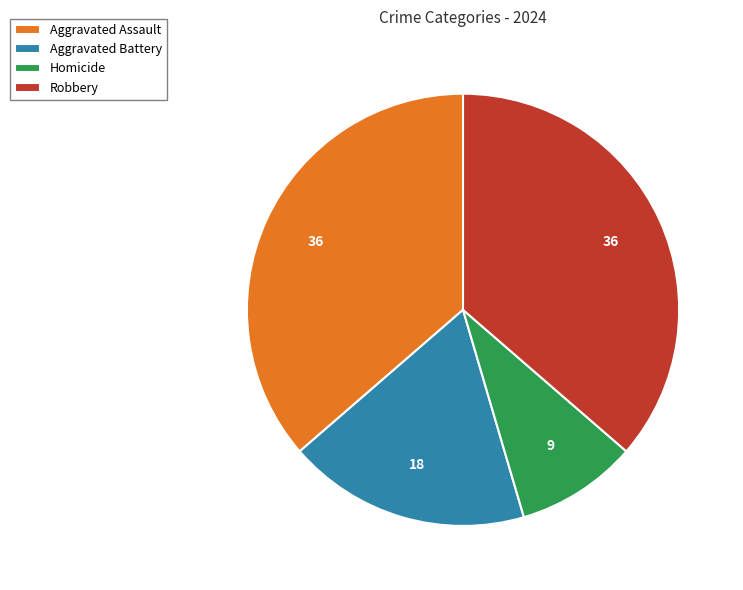

Which slice is the smallest?

Homicide